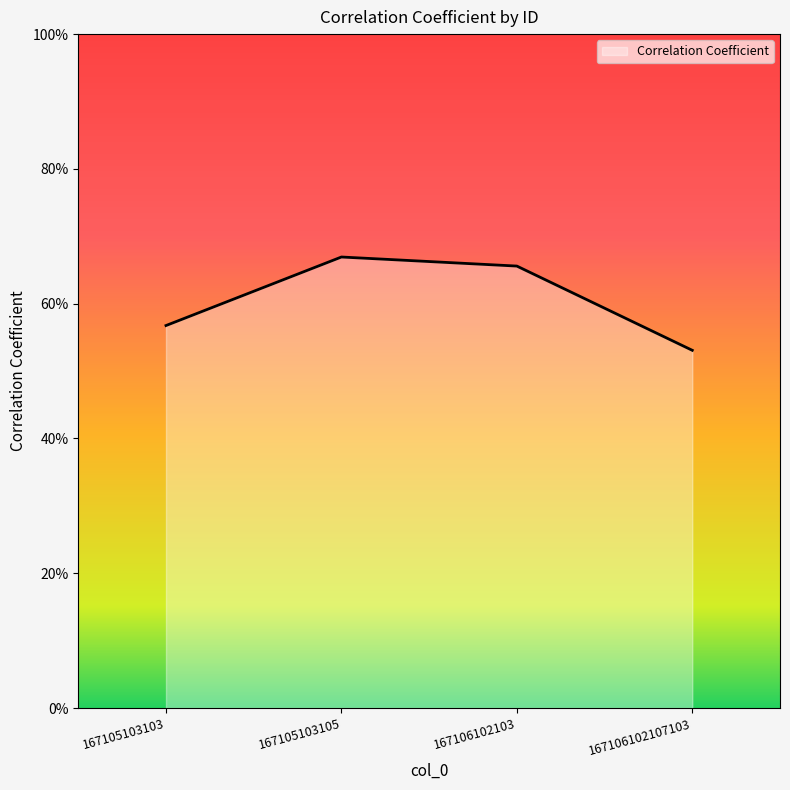

True or false: there are more than 0 points higher than both neighbors.

True